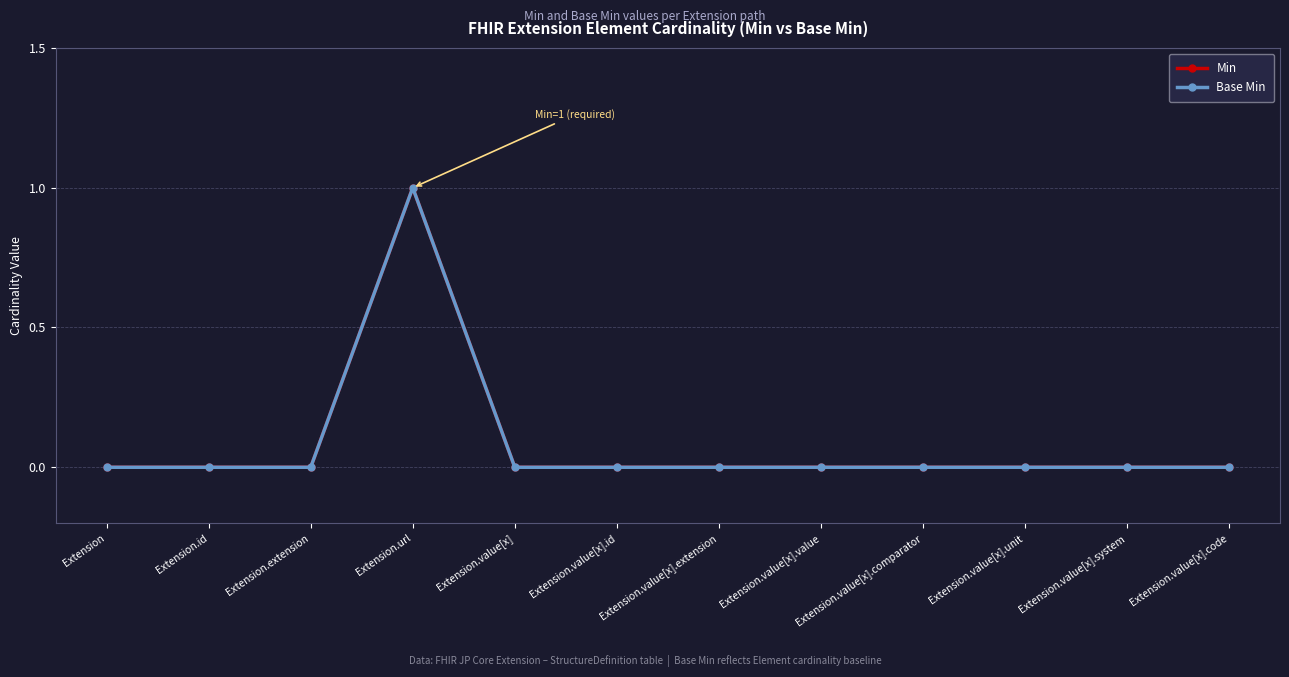

Is this an area chart (filled region under the line)?

No